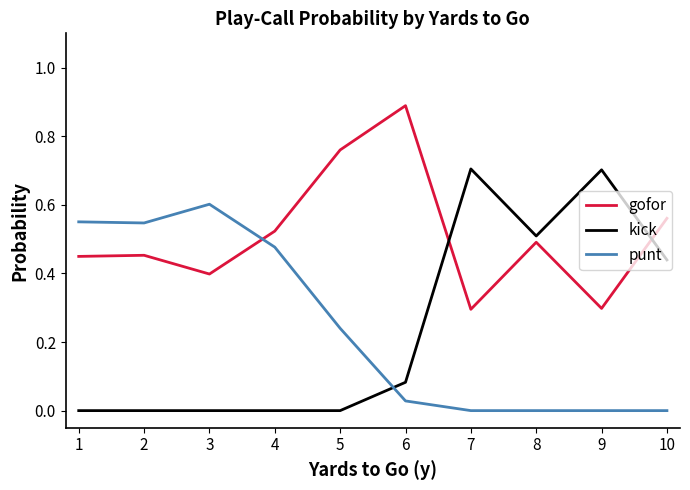

What is the total value across all series at 10?

1.0